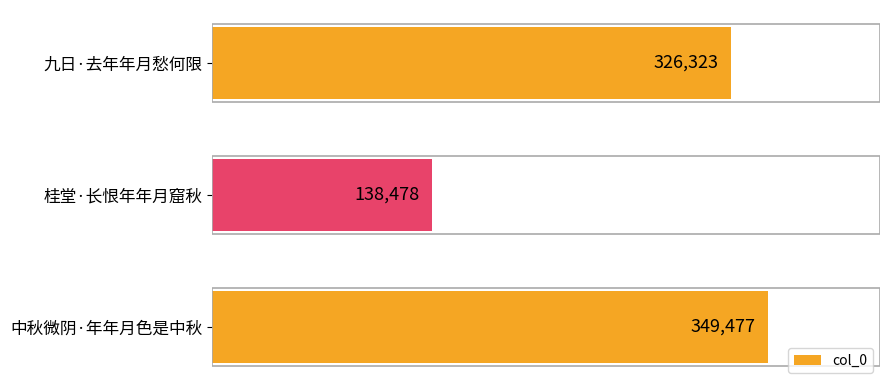

Reading bottom to top, list all the values displayed in this chart.

349477	138478	326323